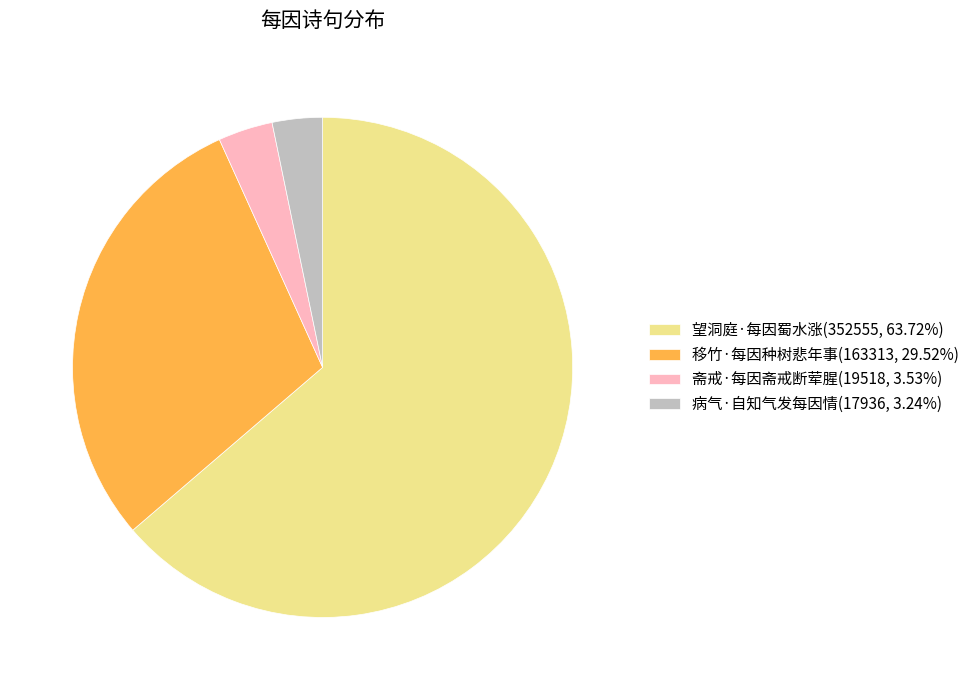

How many segments does this pie chart have?

4